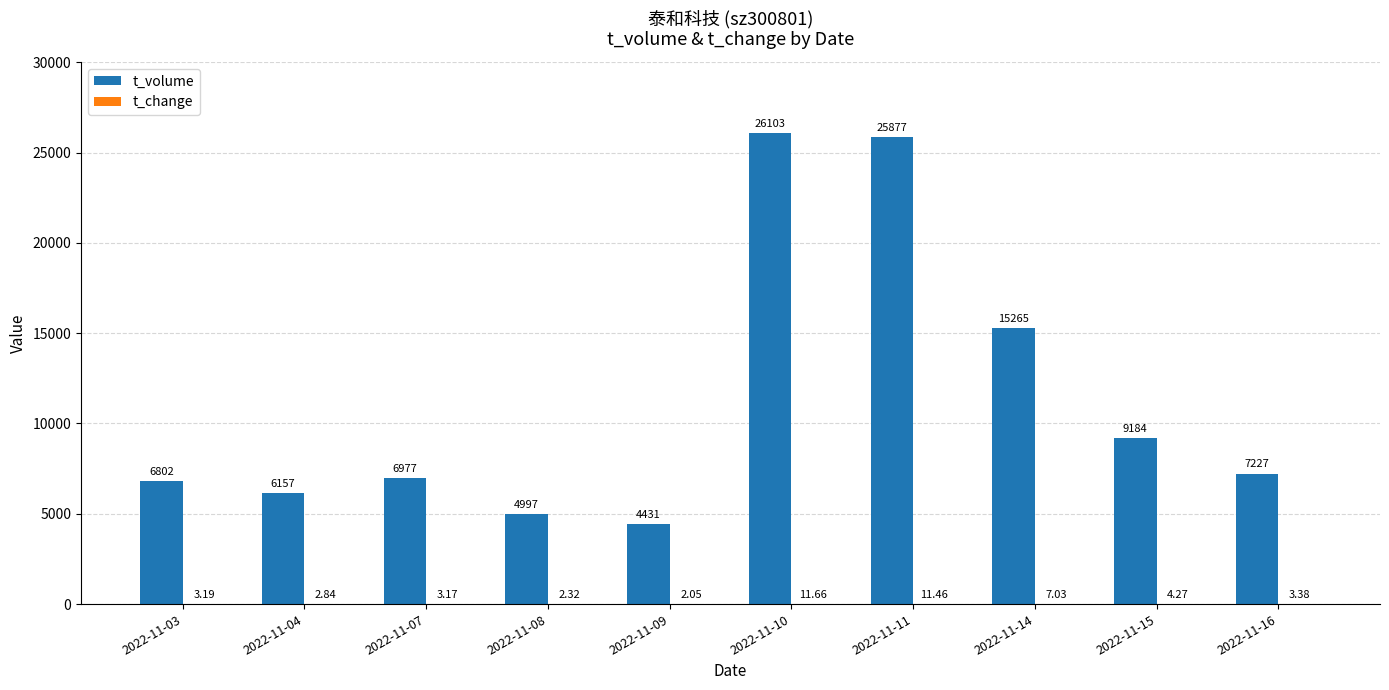

Which series has the largest total across all categories?

t_volume